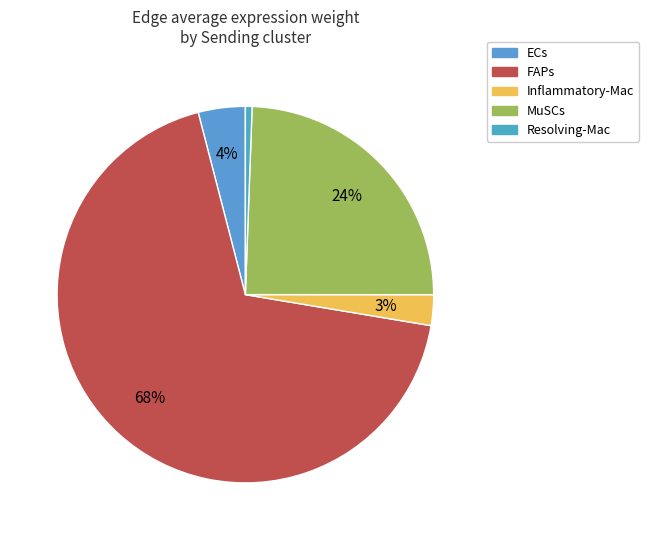

The FAPs slice represents 63% of the pie. True or false?

False